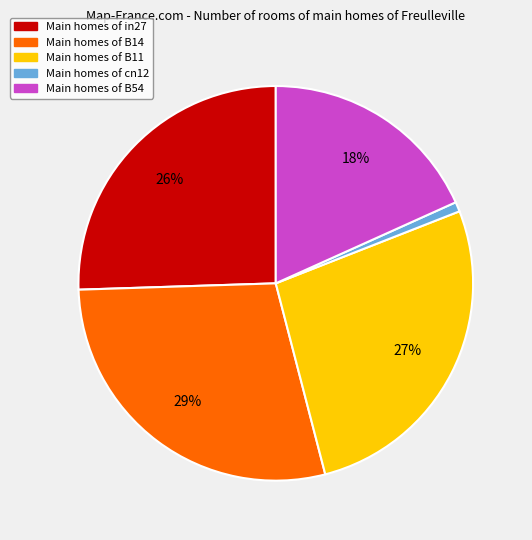

To the nearest percent, what is the difference between the largest and smallest slice percentages?

28%